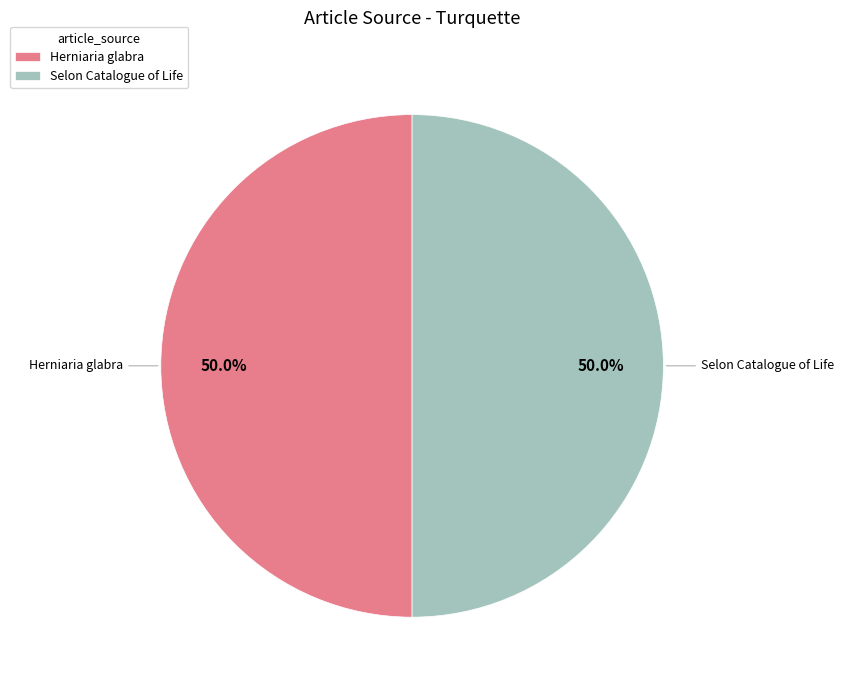

Approximately how many times larger is the value at Selon Catalogue of Life compared to Herniaria glabra?

1.0